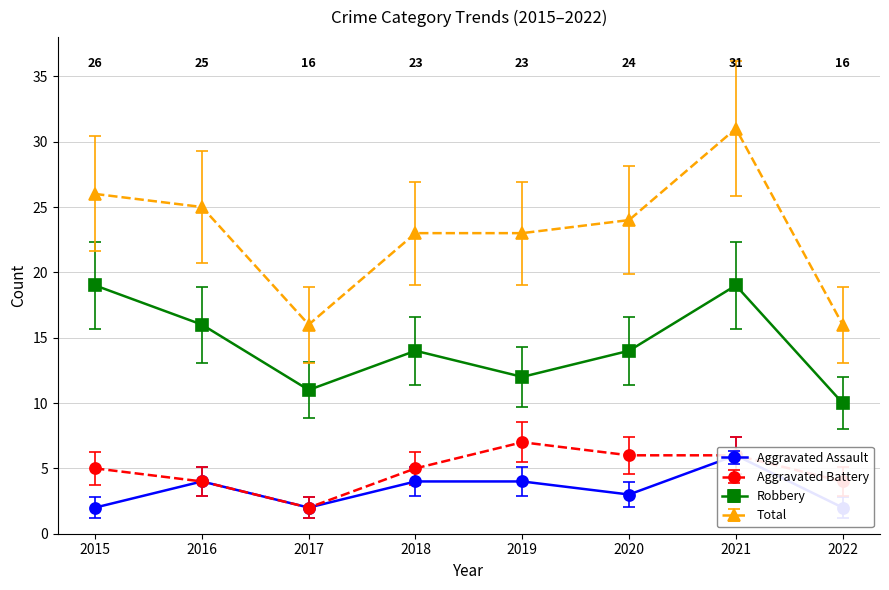

Which series has the widest spread of values?

Total